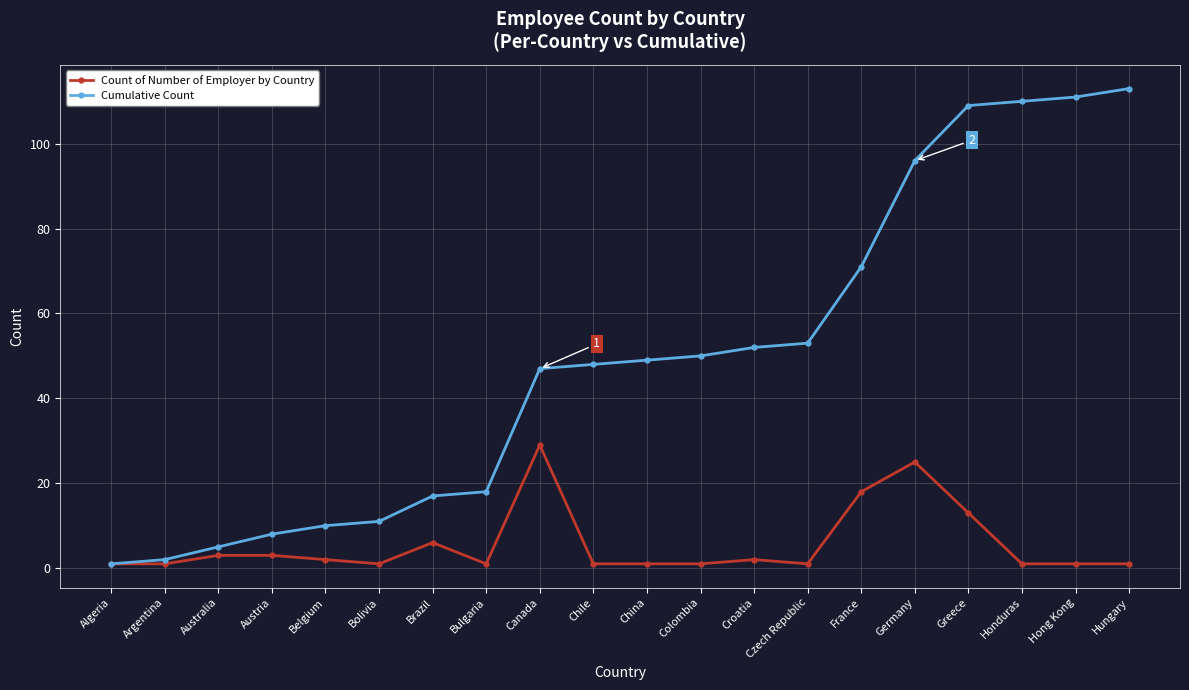

Rank the series by their maximum value, from highest to lowest.

Cumulative Count, Count of Number of Employer by Country